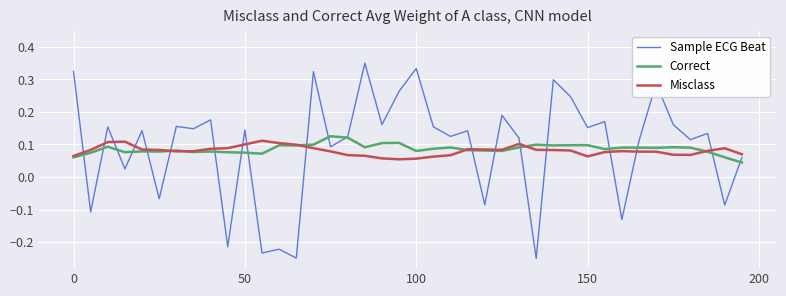

How many times do Misclass and Sample ECG Beat cross each other?

17